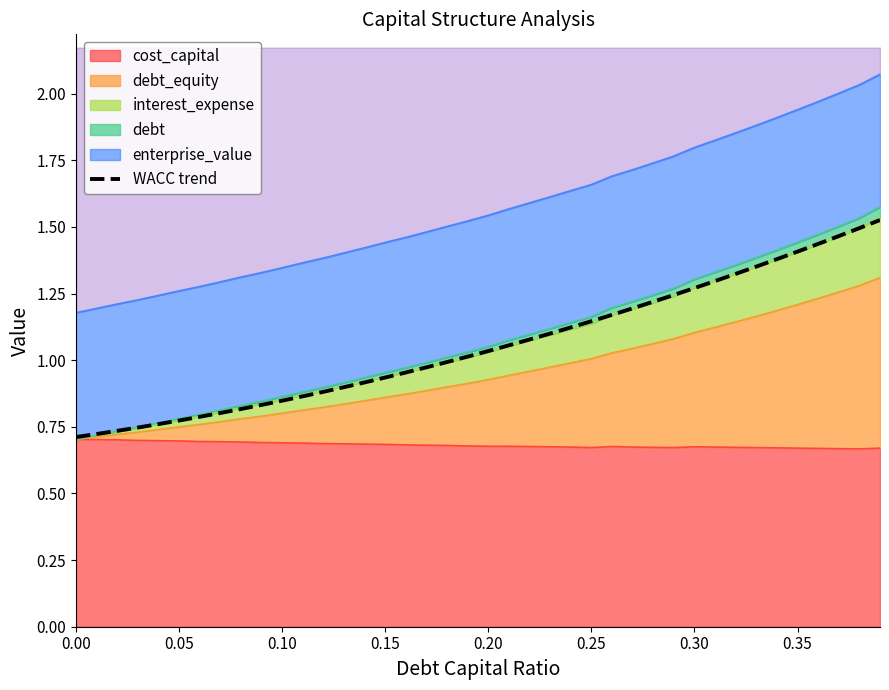

What position from the left is 0.30?

31